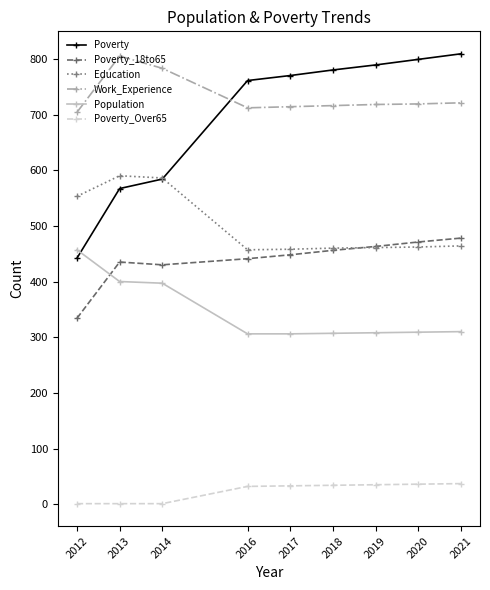

What is the total value across all series at 2017?

2729